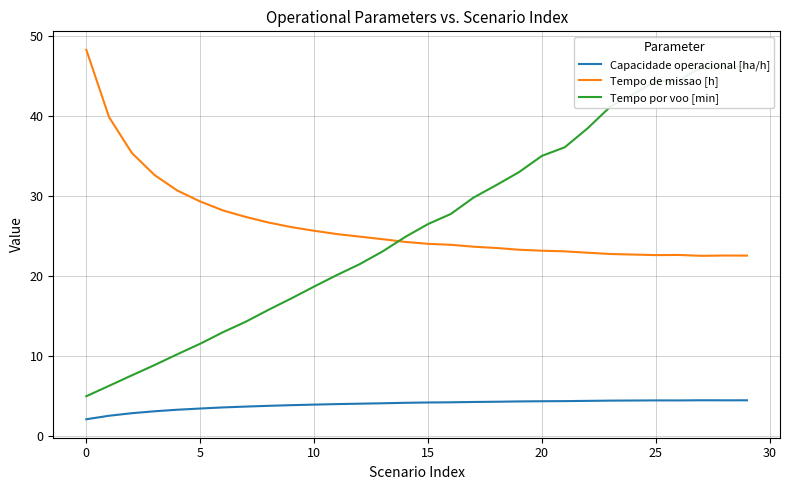

True or false: Tempo por voo [min] has a value of 51.9 at 20.

False